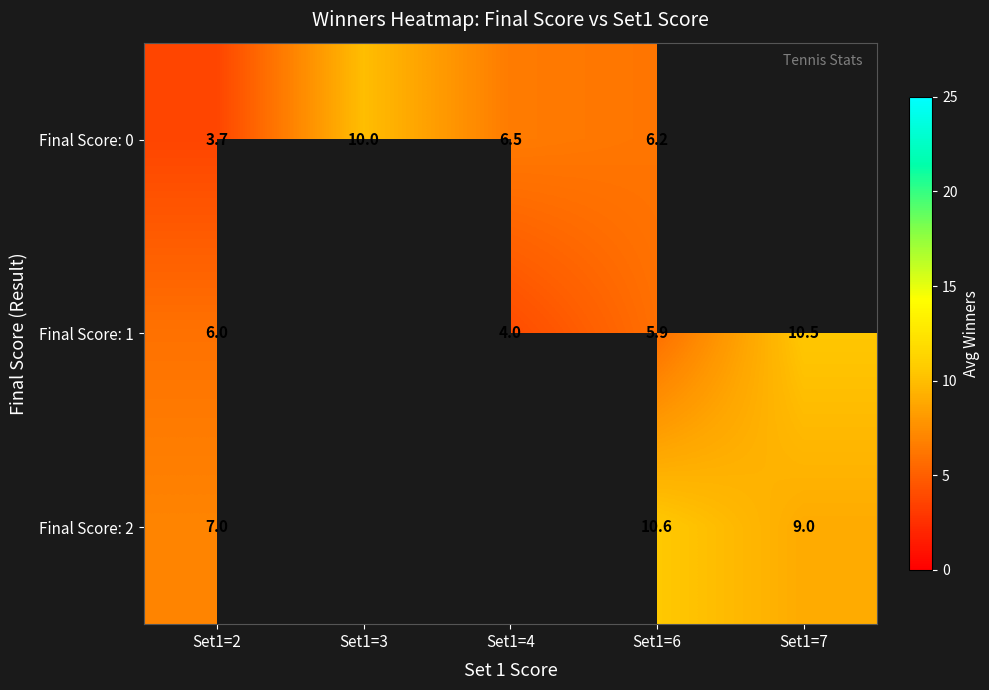

What is the approximate value of Final Score: 0 at Set1=3?

10.0